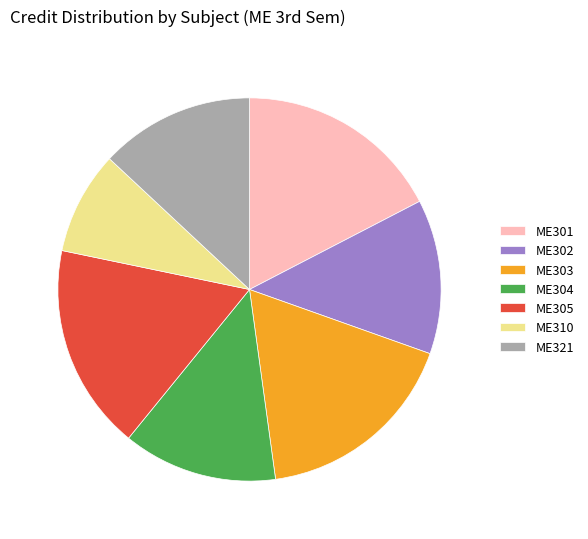

Count the number of slices in the pie.

7